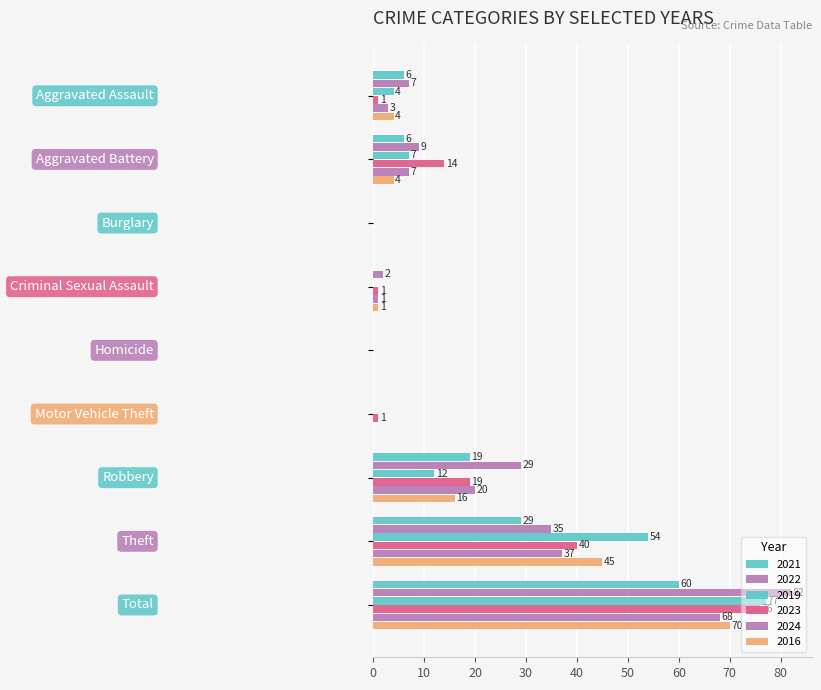

Reading left to right, transcribe all the data shown in this chart.

2021: Aggravated Assault=6	Aggravated Battery=6	Burglary=0	Criminal Sexual Assault=0	Homicide=0	Motor Vehicle Theft=0	Robbery=19	Theft=29	Total=60
2022: Aggravated Assault=7	Aggravated Battery=9	Burglary=0	Criminal Sexual Assault=2	Homicide=0	Motor Vehicle Theft=0	Robbery=29	Theft=35	Total=82
2019: Aggravated Assault=4	Aggravated Battery=7	Burglary=0	Criminal Sexual Assault=0	Homicide=0	Motor Vehicle Theft=0	Robbery=12	Theft=54	Total=77
2023: Aggravated Assault=1	Aggravated Battery=14	Burglary=0	Criminal Sexual Assault=1	Homicide=0	Motor Vehicle Theft=1	Robbery=19	Theft=40	Total=76
2024: Aggravated Assault=3	Aggravated Battery=7	Burglary=0	Criminal Sexual Assault=1	Homicide=0	Motor Vehicle Theft=0	Robbery=20	Theft=37	Total=68
2016: Aggravated Assault=4	Aggravated Battery=4	Burglary=0	Criminal Sexual Assault=1	Homicide=0	Motor Vehicle Theft=0	Robbery=16	Theft=45	Total=70